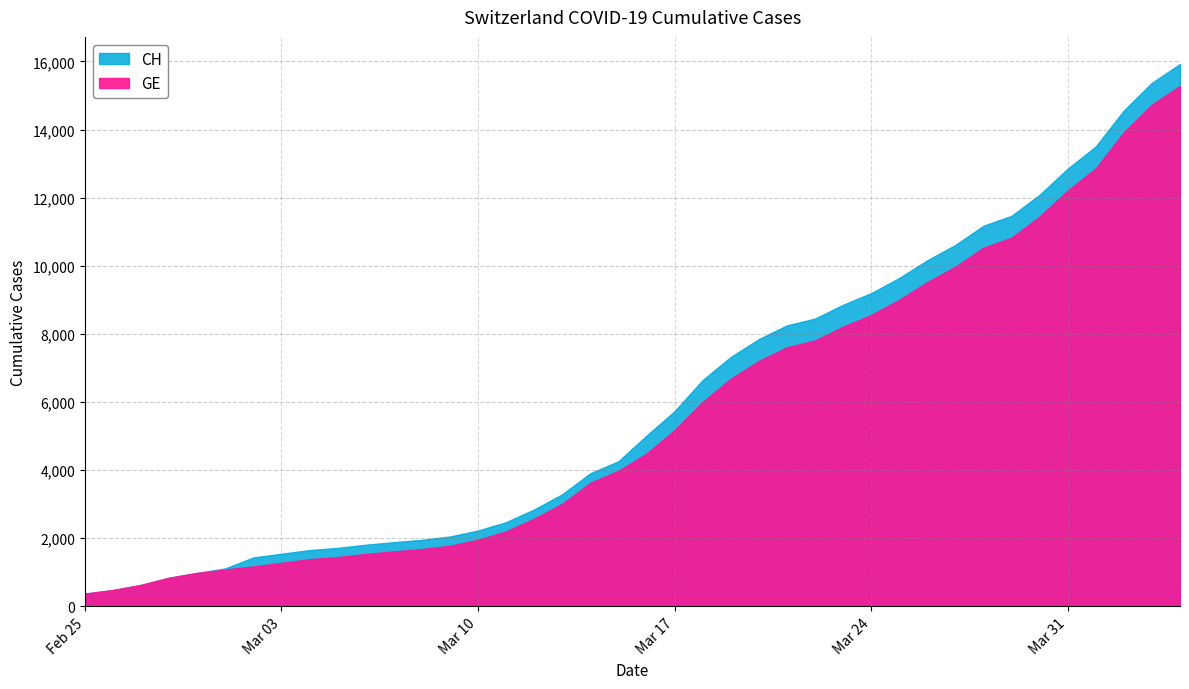

Which category has the lowest value across all series?

2020-02-25